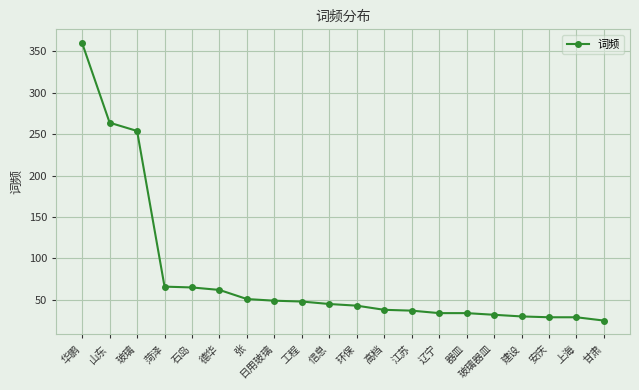

What is the change in value from 张 to 玻璃器皿?

-19